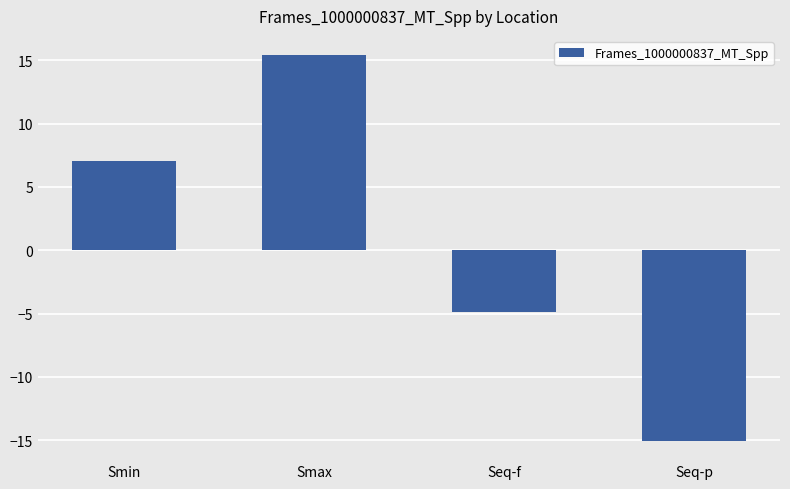

Reading left to right, extract all data points from this chart.

7.1	15.4	-4.9	-15.0